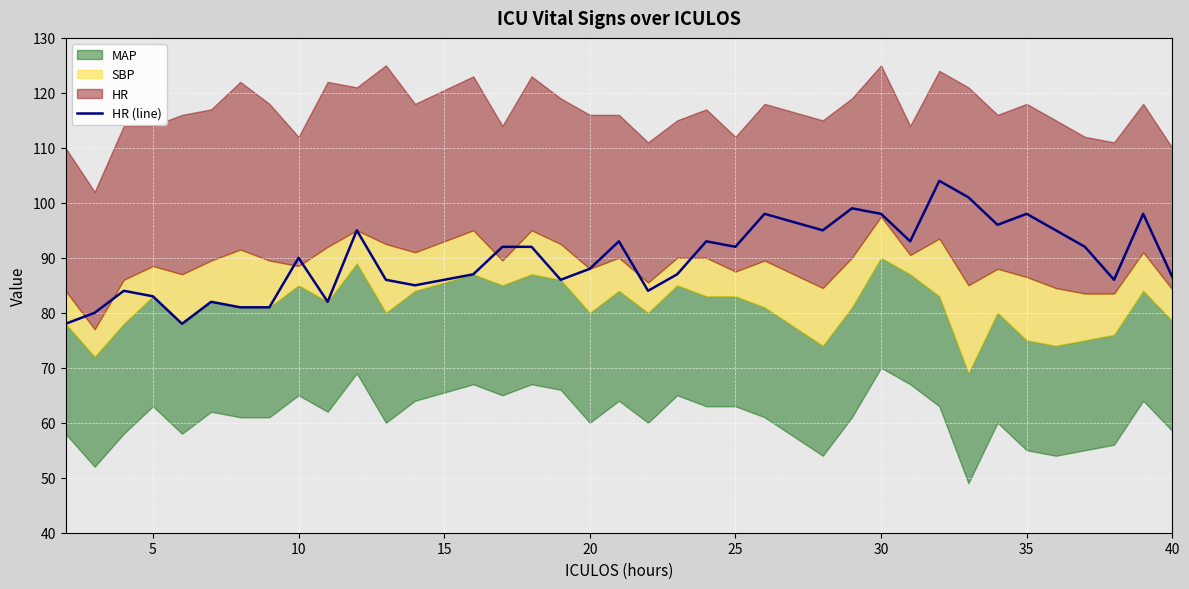

Reading left to right, extract all data points from this chart.

78.0	80.0	84.0	83.0	78.0	82.0	81.0	81.0	90.0	82.0	95.0	86.0	85.0	87.0	92.0	92.0	86.0	88.0	93.0	84.0	87.0	93.0	92.0	98.0	95.0	99.0	98.0	93.0	104.0	101.0	96.0	98.0	95.0	92.0	86.0	98.0	86.5